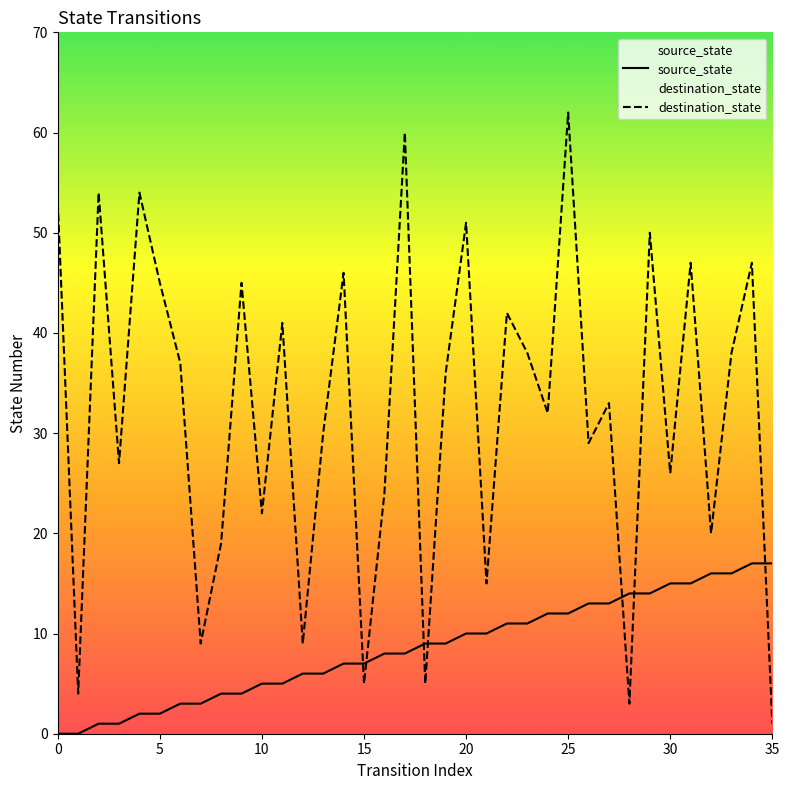

How many interior local valleys does the destination_state series have?

13